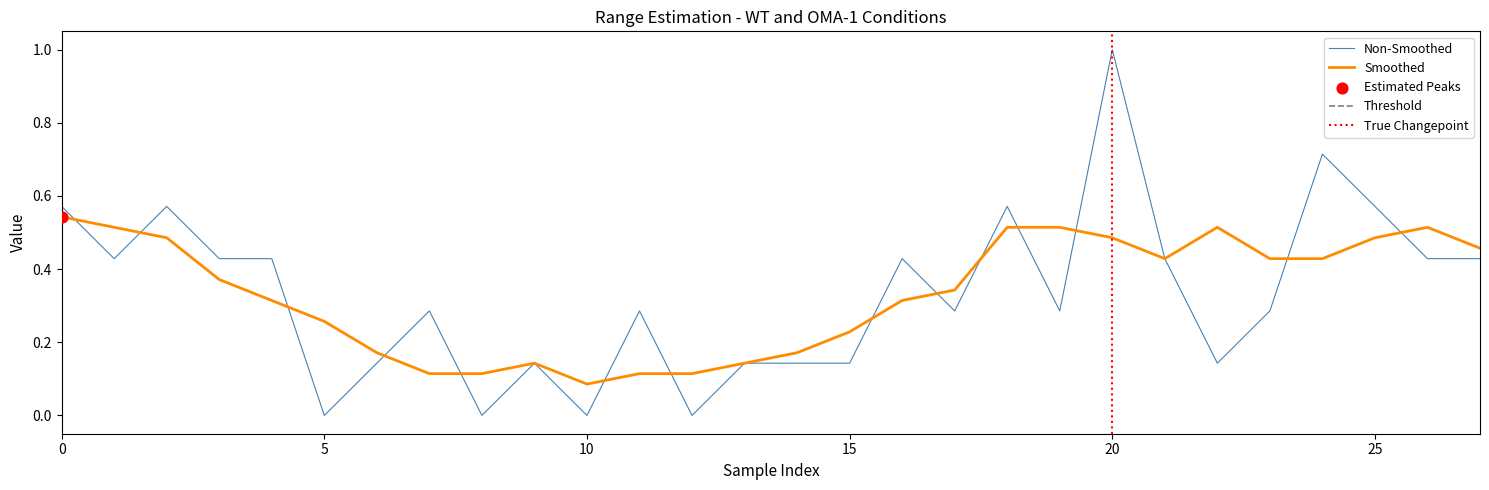

What is the change in value from WT_4-cell_2 to OMA-1_4-cell_3?

+0.1